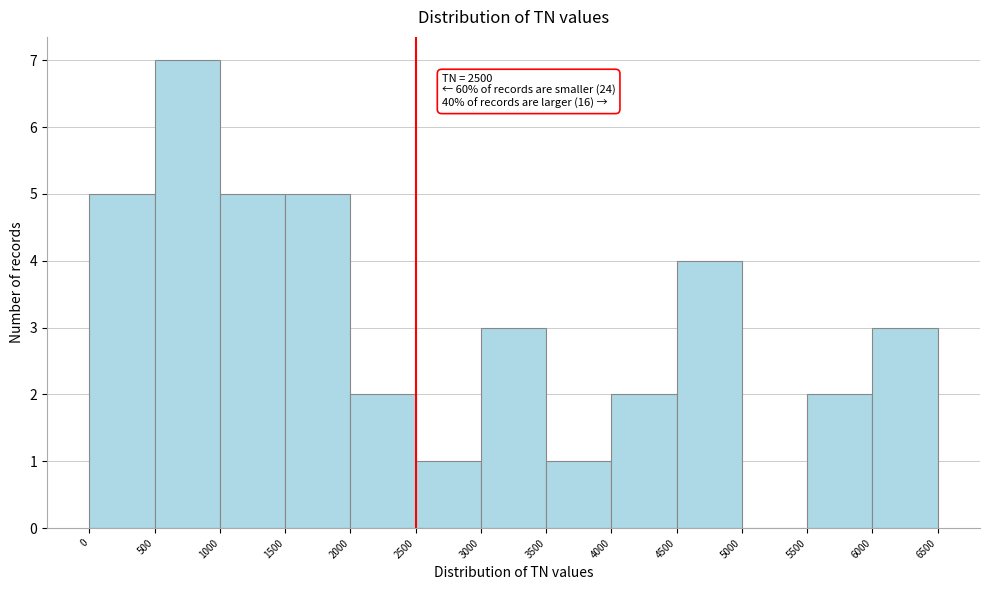

Which range on the x-axis has the tallest bar?

500 to 1000